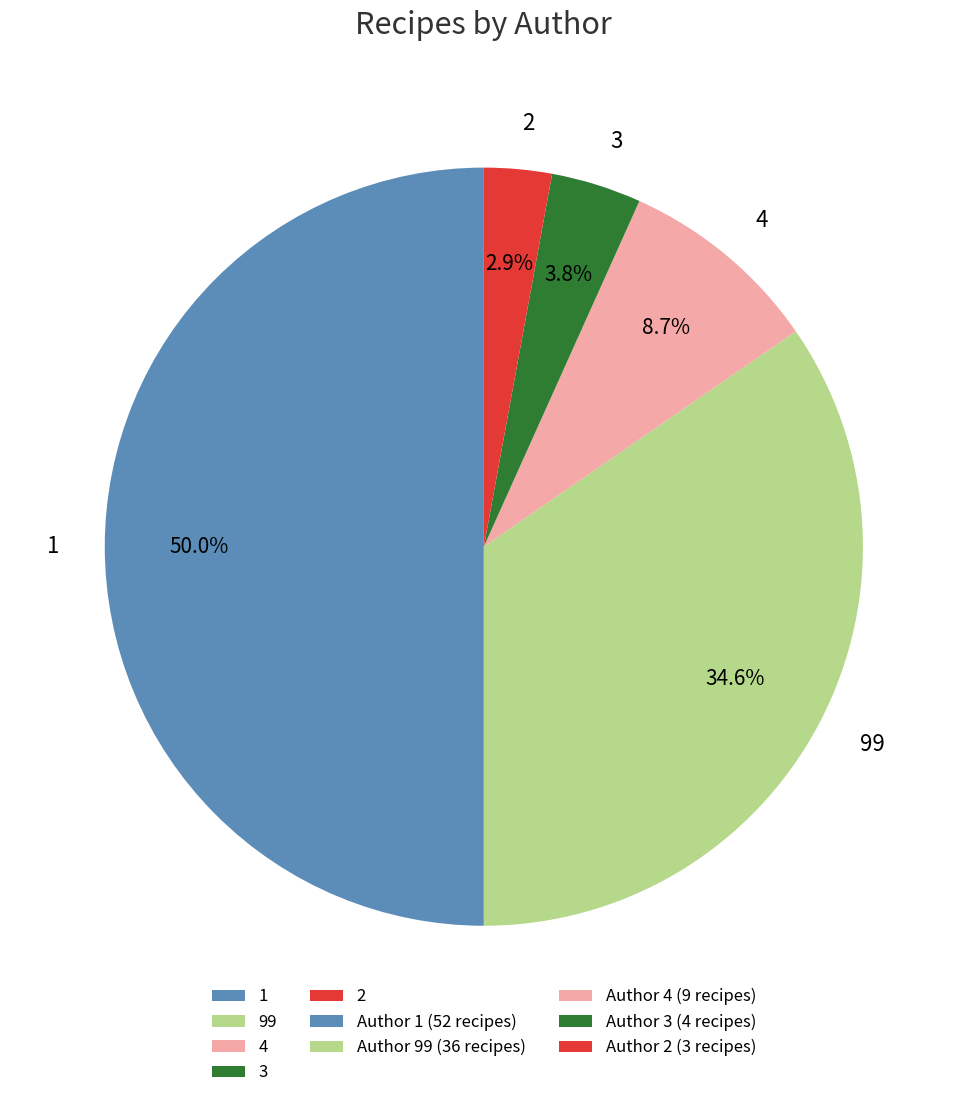

Do 3 and 99 together represent more than half of the pie?

No